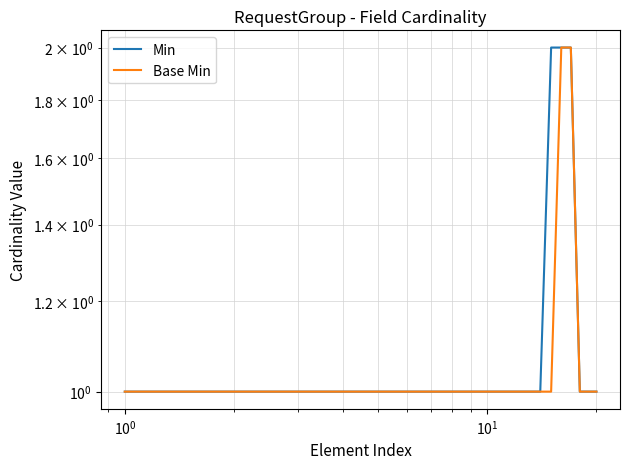

What is the highest value of the Base Min series?

2